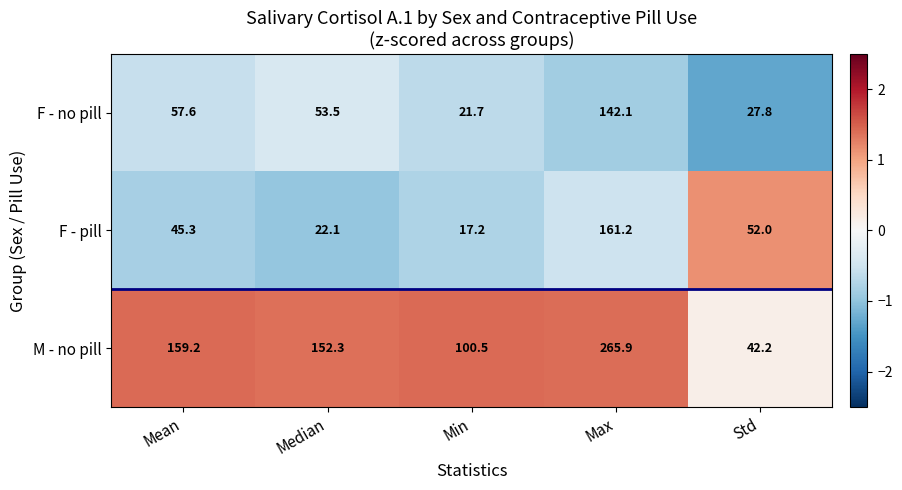

Reading right to left, what are all the values shown in this chart?

F - no pill: Std=27.8	Max=142.1	Min=21.7	Median=53.5	Mean=57.6
F - pill: Std=52.0	Max=161.2	Min=17.2	Median=22.1	Mean=45.3
M - no pill: Std=42.2	Max=265.9	Min=100.5	Median=152.3	Mean=159.2